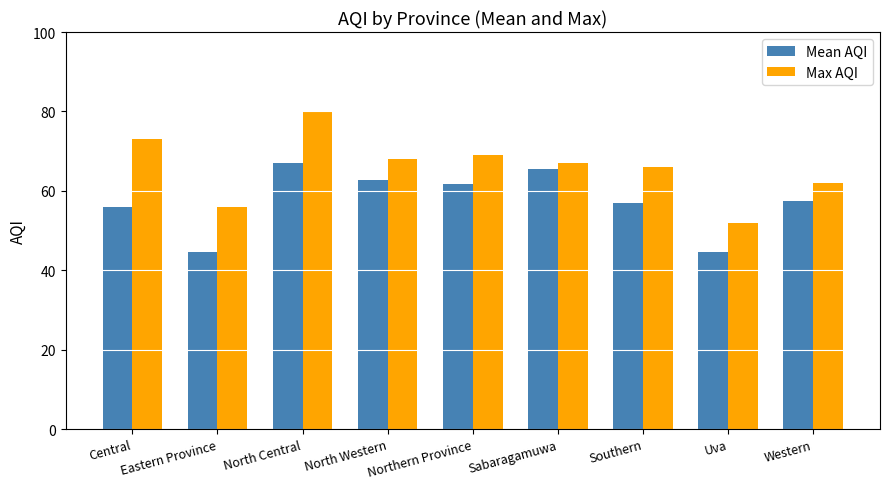

What is the spread (max minus min) of values at North Central?

13.0